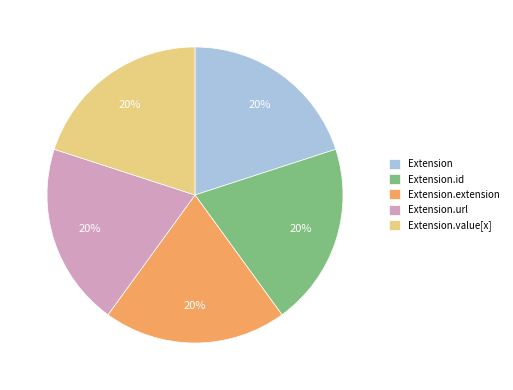

Does Extension.url account for over 50% of the chart?

No